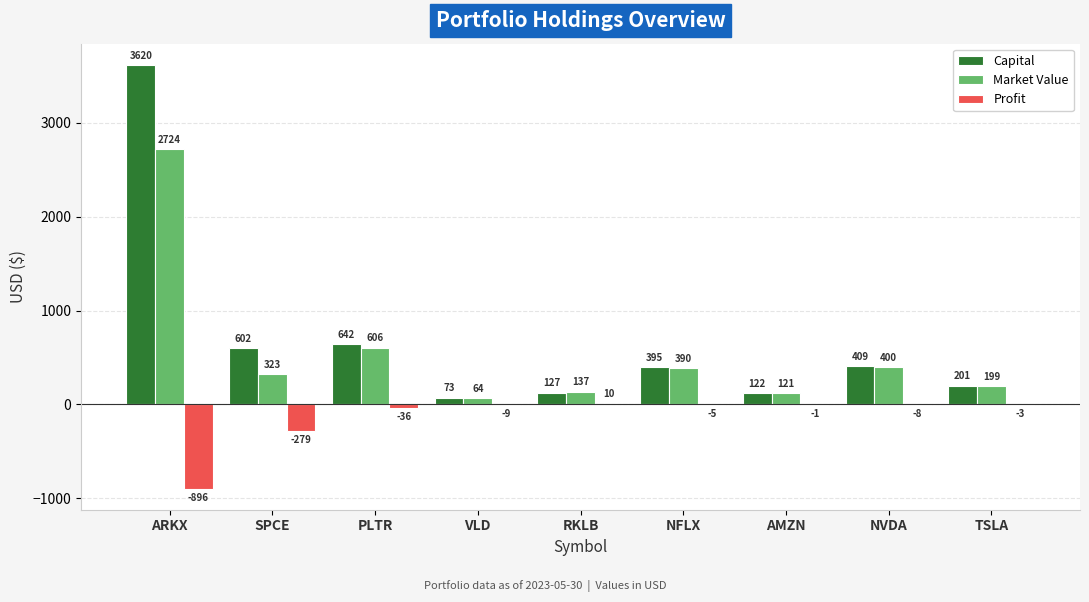

The Capital series shows 394.8 at NFLX. True or false?

True